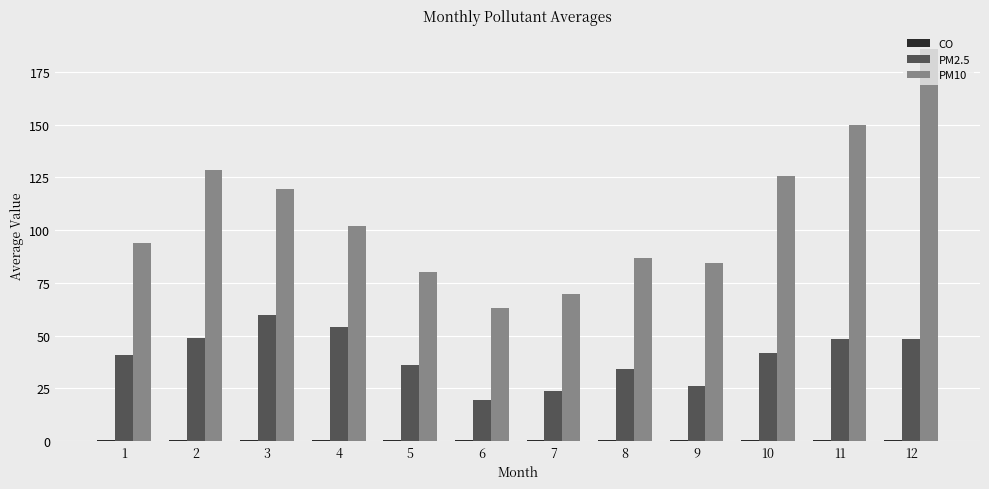

The value of PM10 at 10 is 30.9. True or false?

False